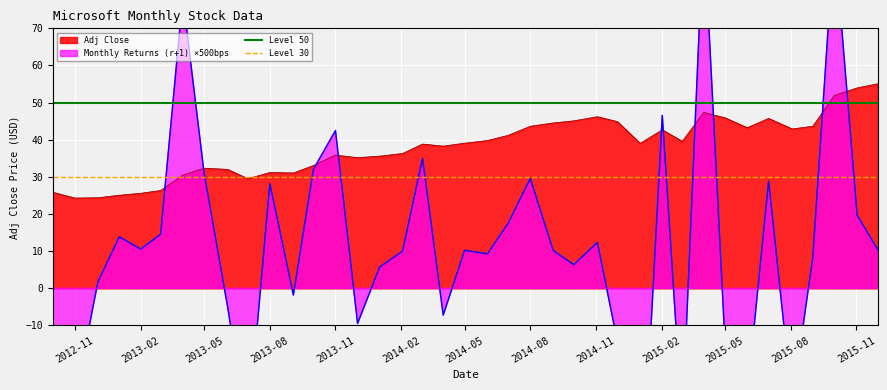

What is the maximum value for Adj Close?

55.1